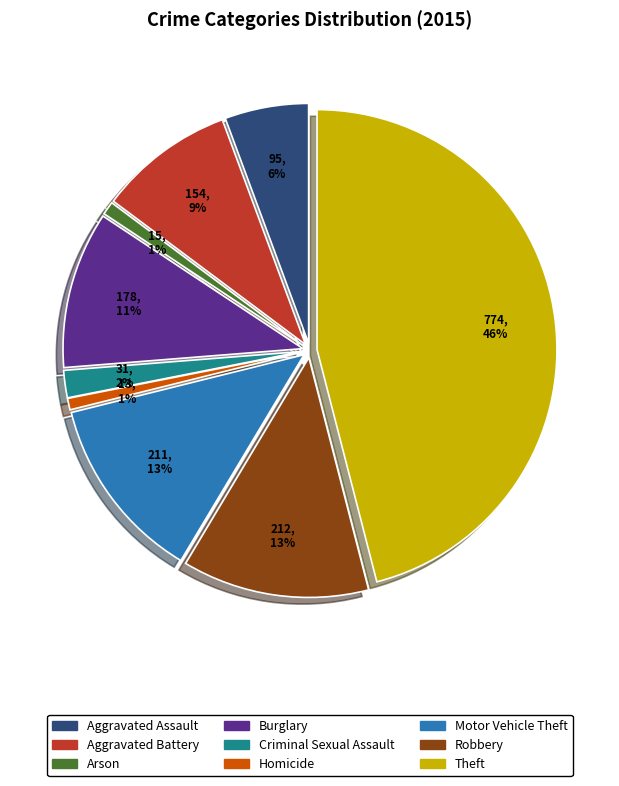

Rank the categories by value from highest to lowest.

Theft, Robbery, Motor Vehicle Theft, Burglary, Aggravated Battery, Aggravated Assault, Criminal Sexual Assault, Arson, Homicide